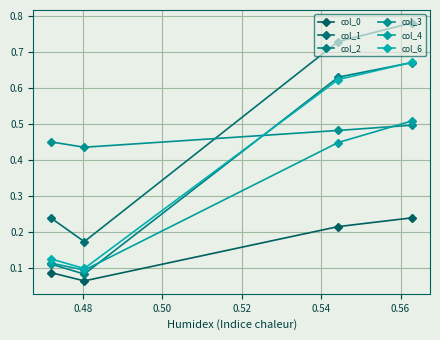

What are all the series names shown in the legend?

col_0, col_1, col_2, col_3, col_4, col_6